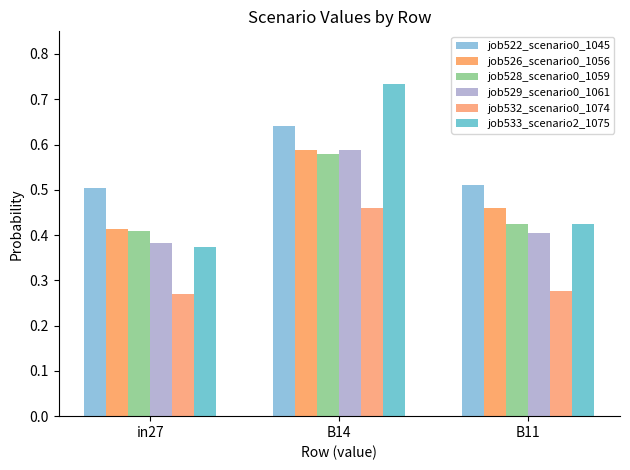

How many bars are there in total?

18